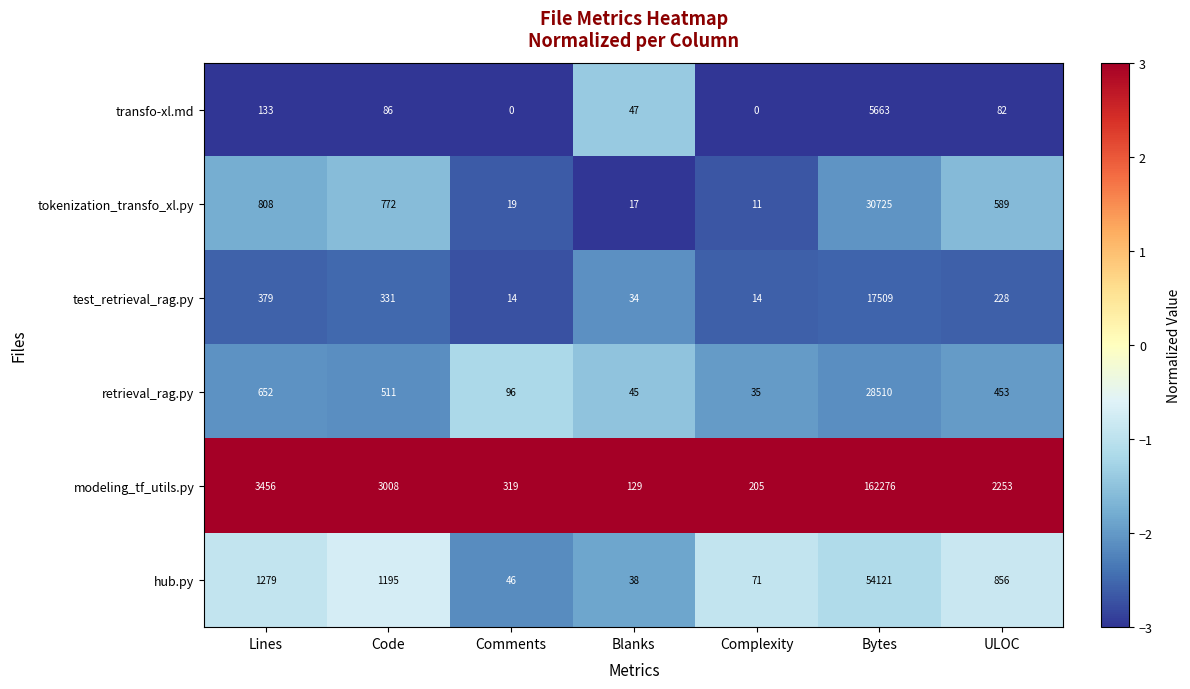

Which series has the largest range (max minus min)?

modeling_tf_utils.py